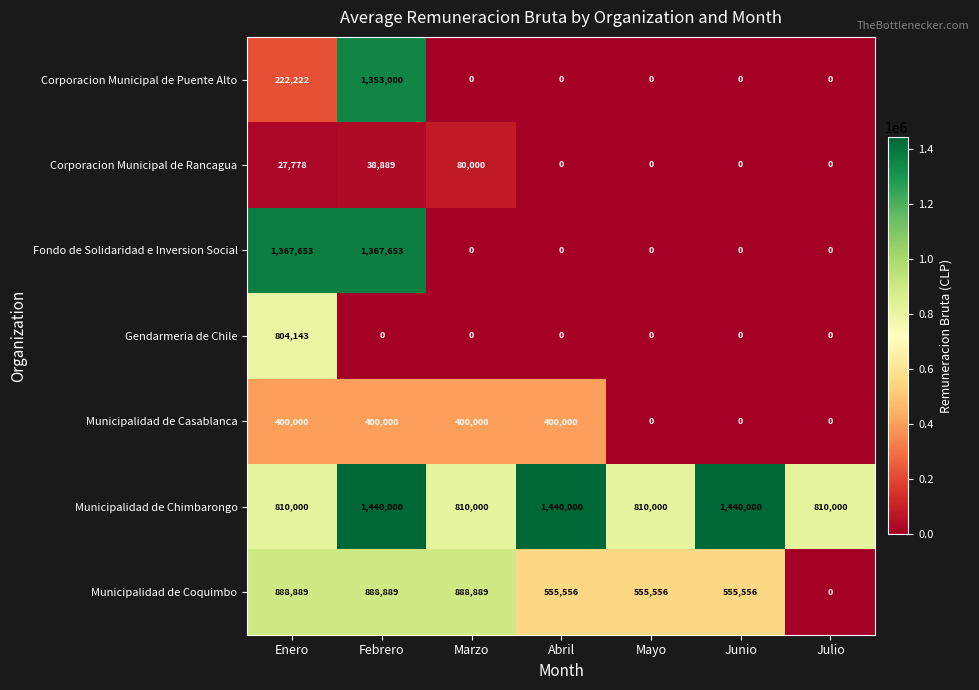

Where is Corporacion Municipal de Puente Alto nearest to the value 676500?

Enero